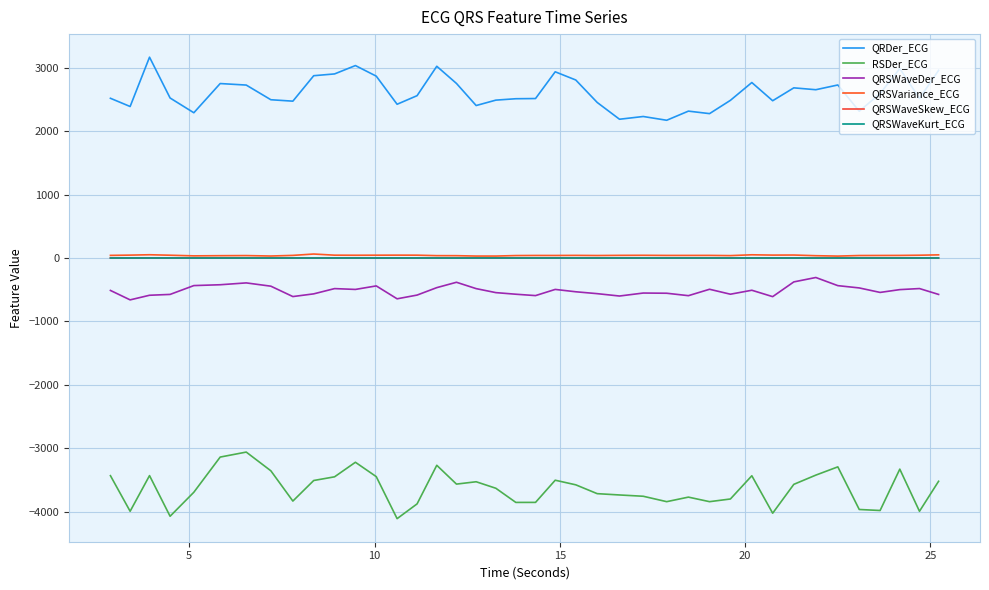

Which series has the largest total across all categories?

QRDer_ECG